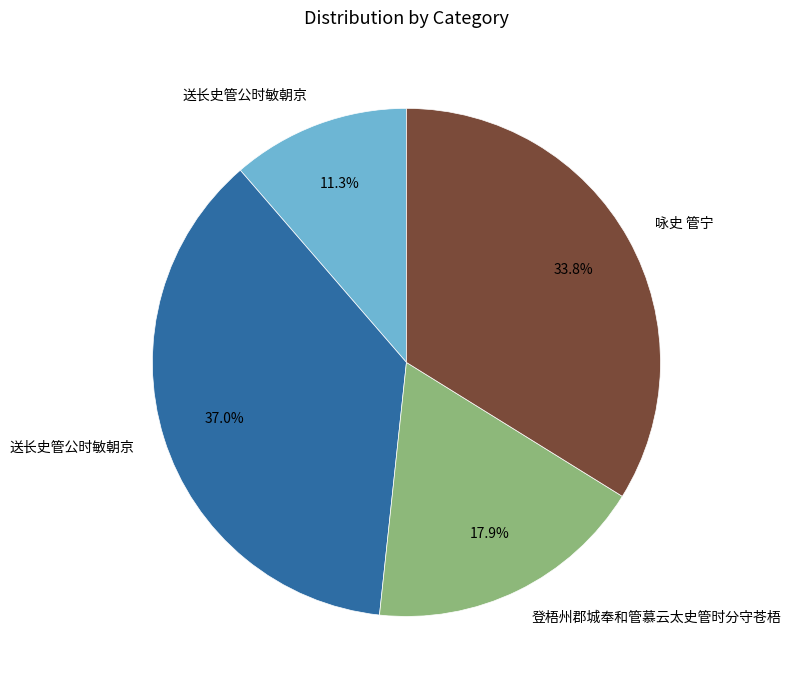

Does any single category account for the majority?

No